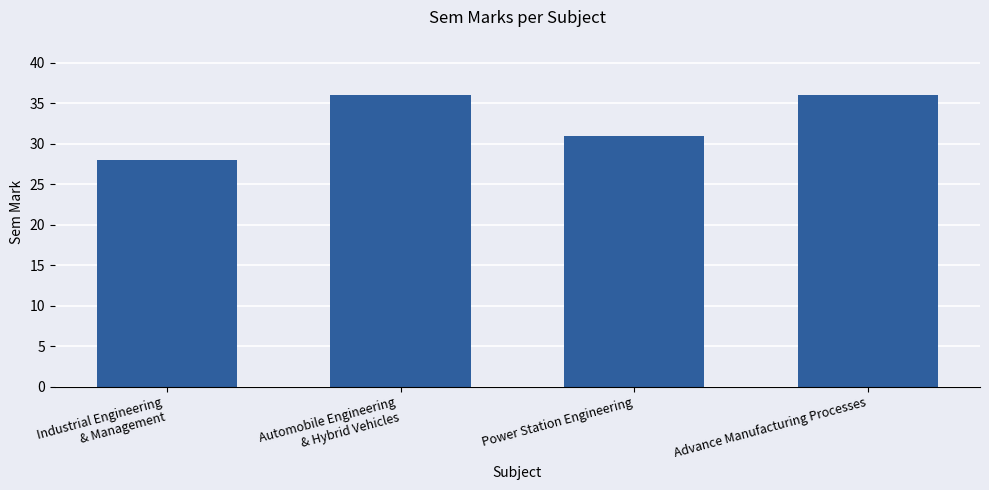

What is the ratio of the value at Power Station Engineering to the value at Advance Manufacturing Processes?

0.9